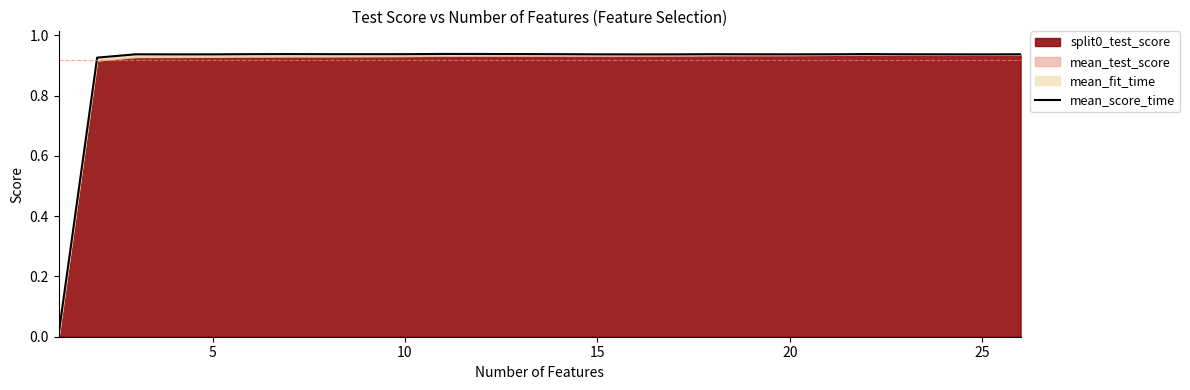

Is it true that the value at 15 is 1.4?

False